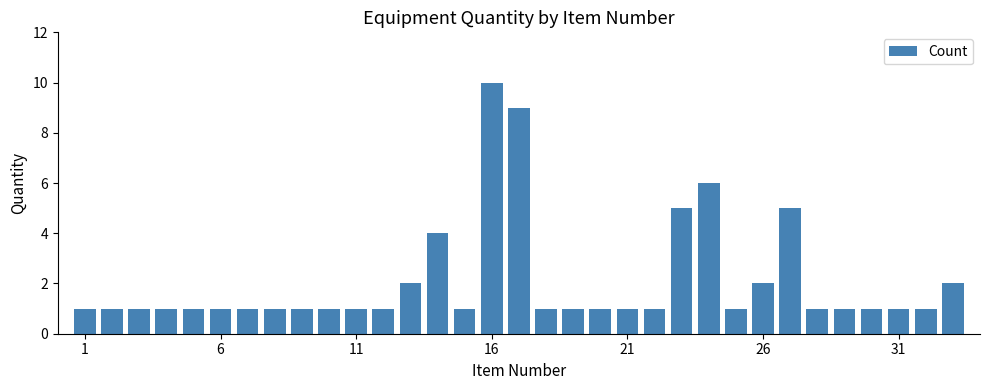

What is the sum of all values?

69